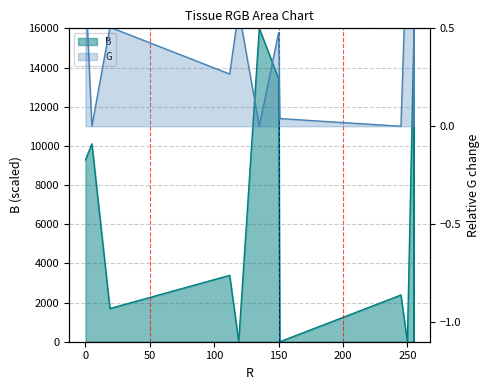

The B series shows 16000.0 at 135. True or false?

True